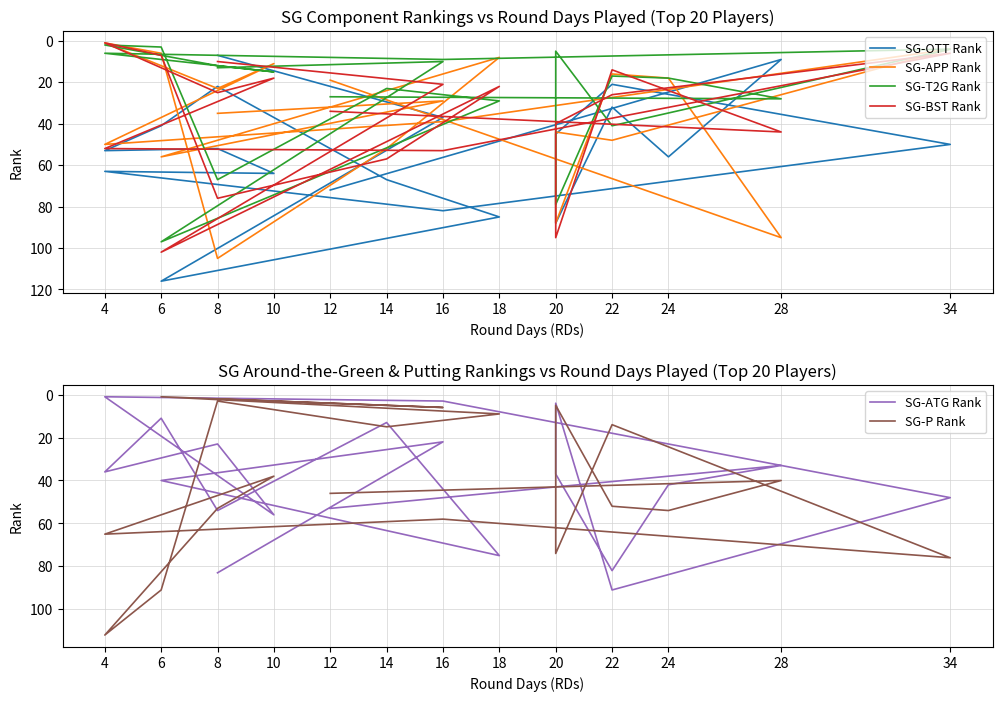

At which label does SG-BST Rank first exceed 26?

6